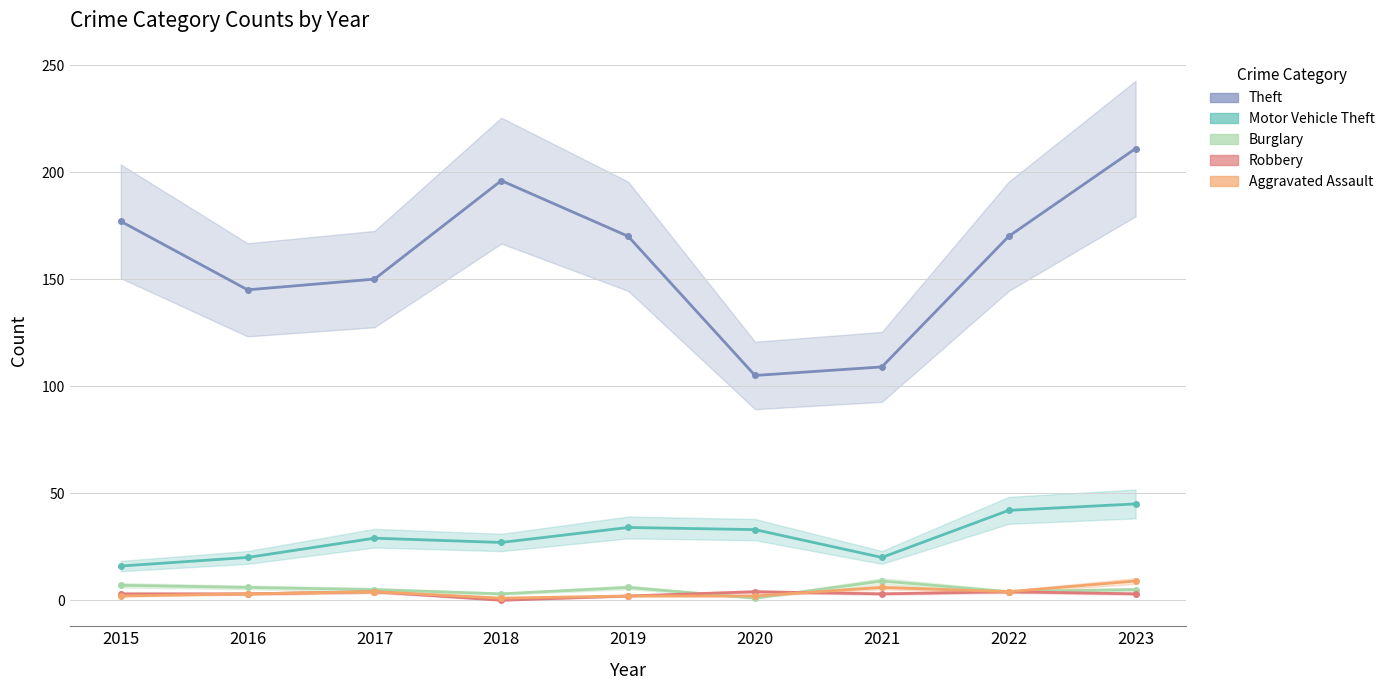

True or false: Robbery and Motor Vehicle Theft cross at least once.

False